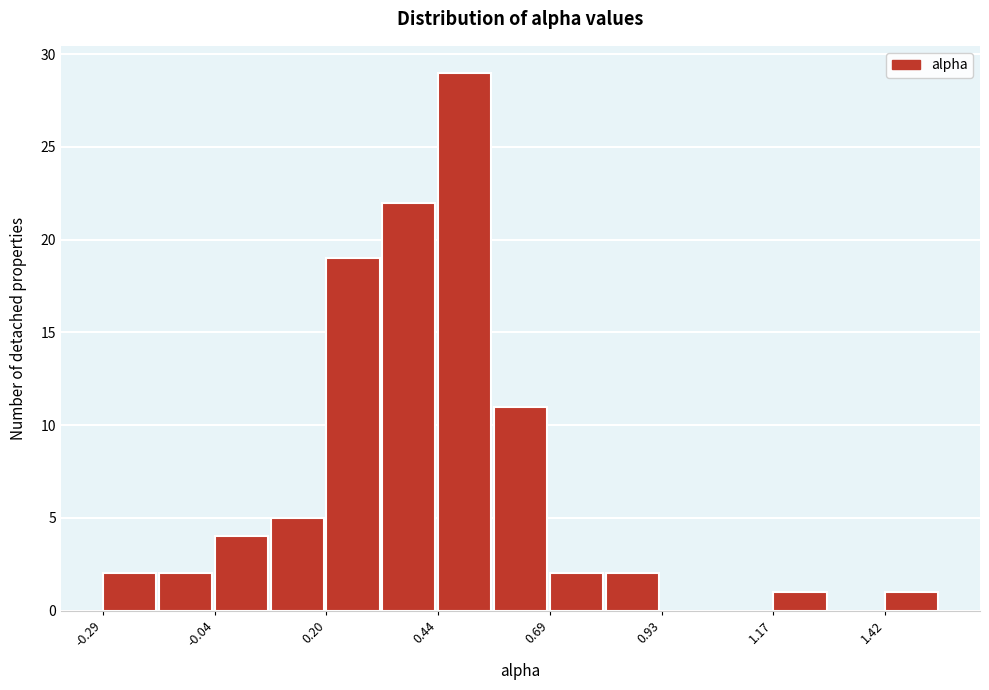

Around what value on the x-axis is the tallest bar? Give the approximate position of its centre, as read against the axis.

0.50